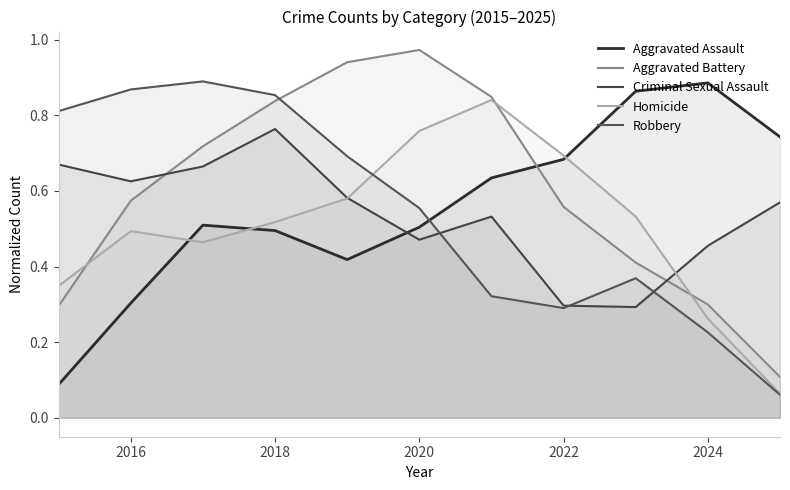

What is the average value of the Aggravated Assault series?

0.6